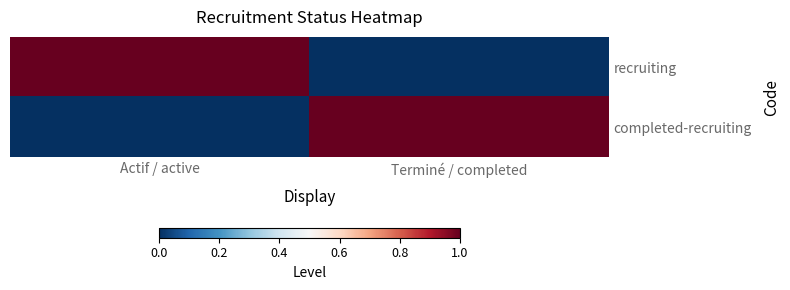

Which label corresponds to the smallest value in the chart?

Terminé / completed